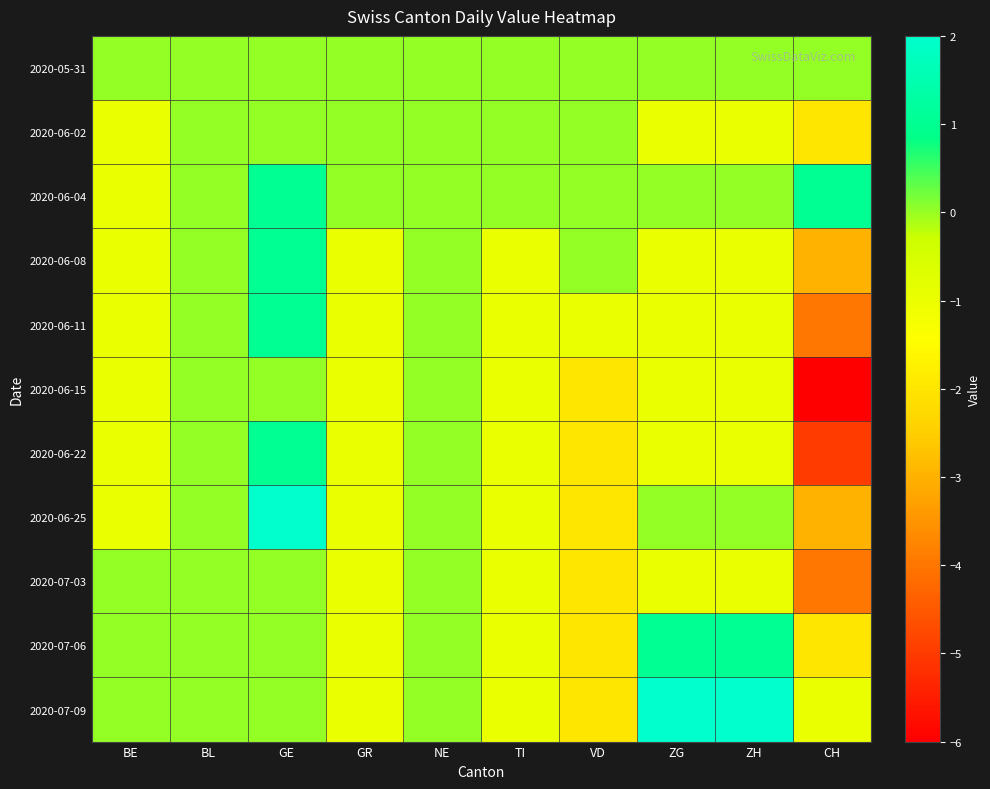

Which series has the largest total across all categories?

2020-06-04